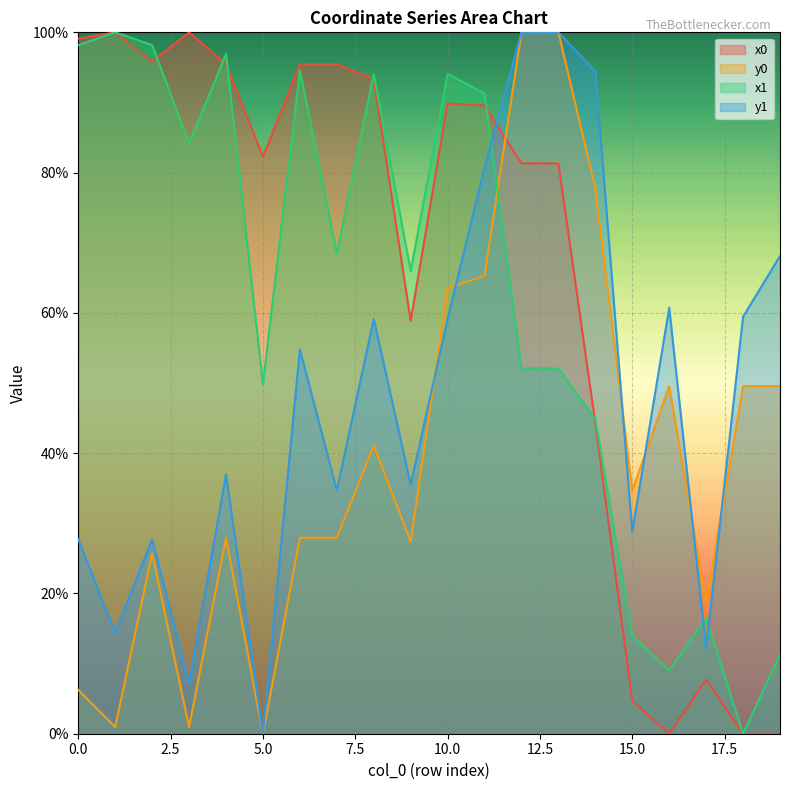

Rank the categories by y1 value from highest to lowest.

12, 13, 14, 11, 19, 16, 18, 8, 10, 6, 4, 9, 7, 15, 0, 2, 1, 17, 3, 5